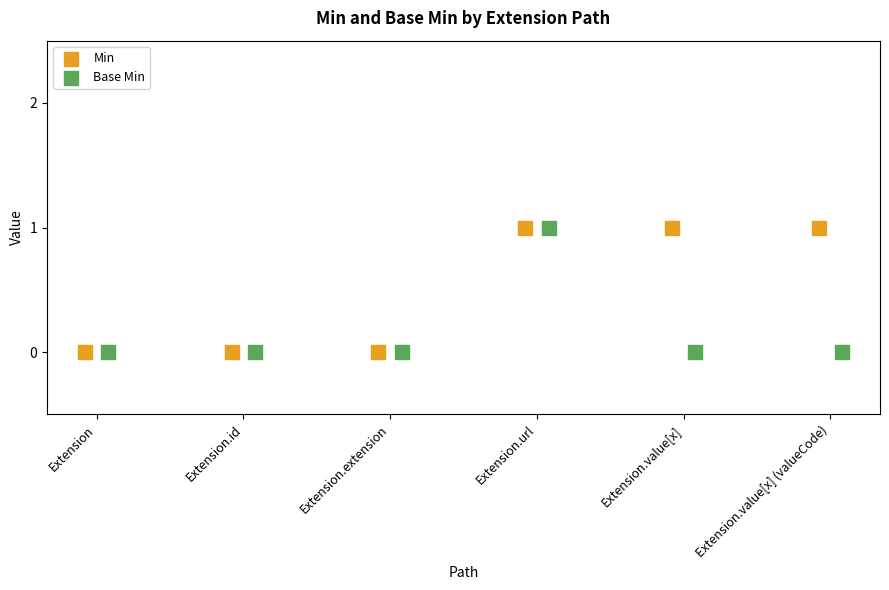

Which series reaches the minimum Y coordinate?

Min